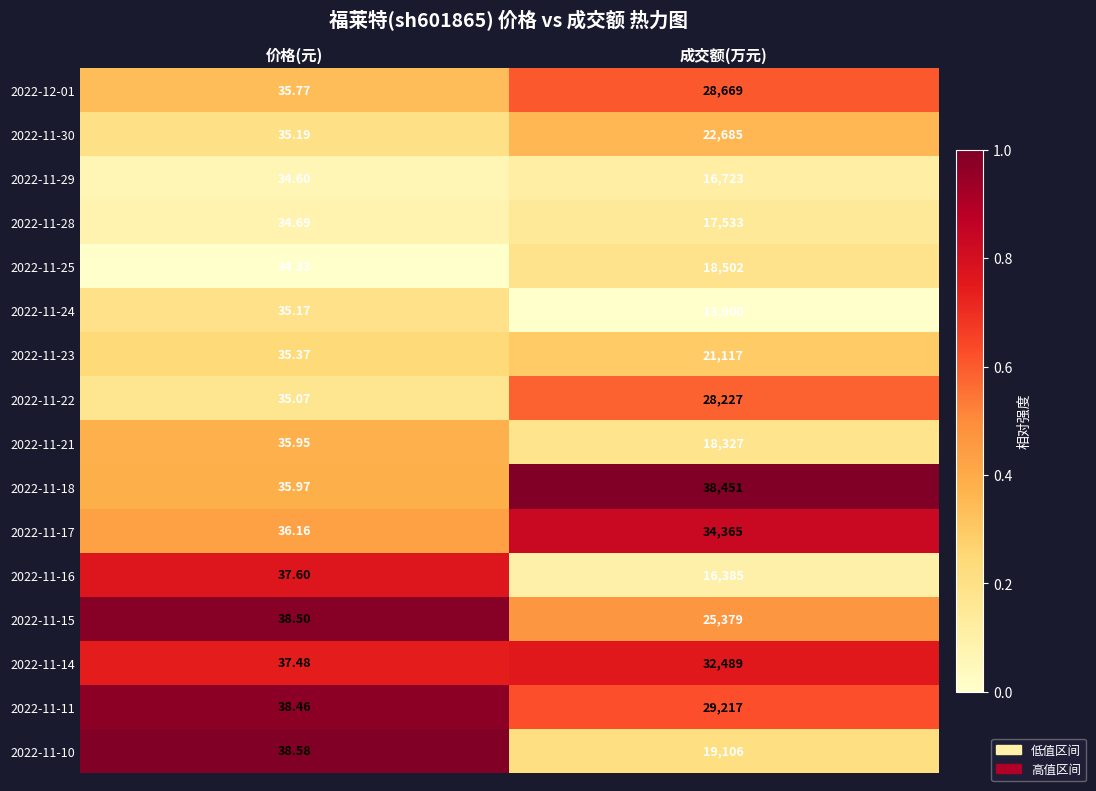

List the labels in order of 2022-11-15 value, largest first.

成交额(万元), 价格(元)